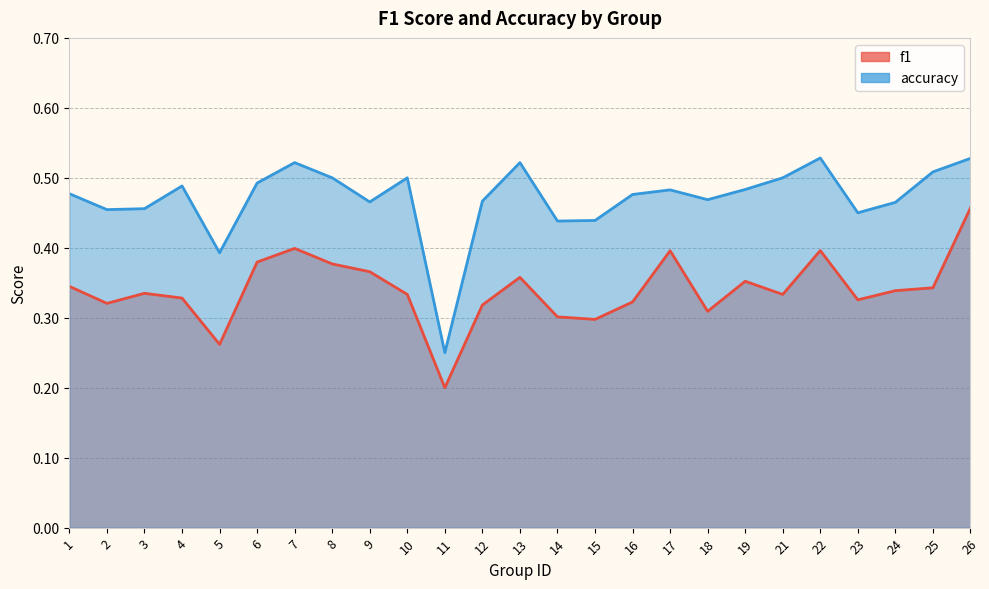

True or false: f1 and accuracy cross at least once.

False